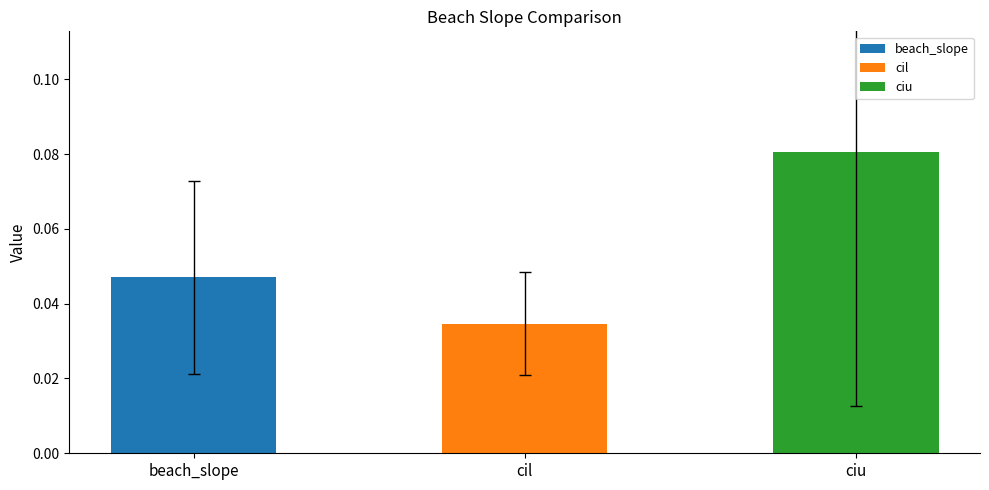

Is it true that ciu equals 0.0 at nzd0488-0002?

False